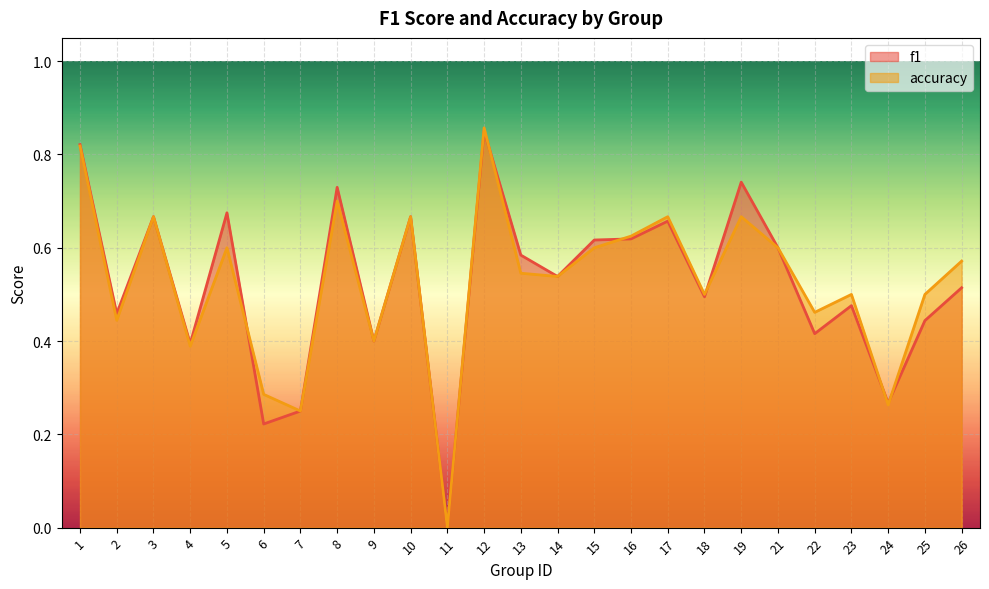

At which label is f1 closest to 0?

11